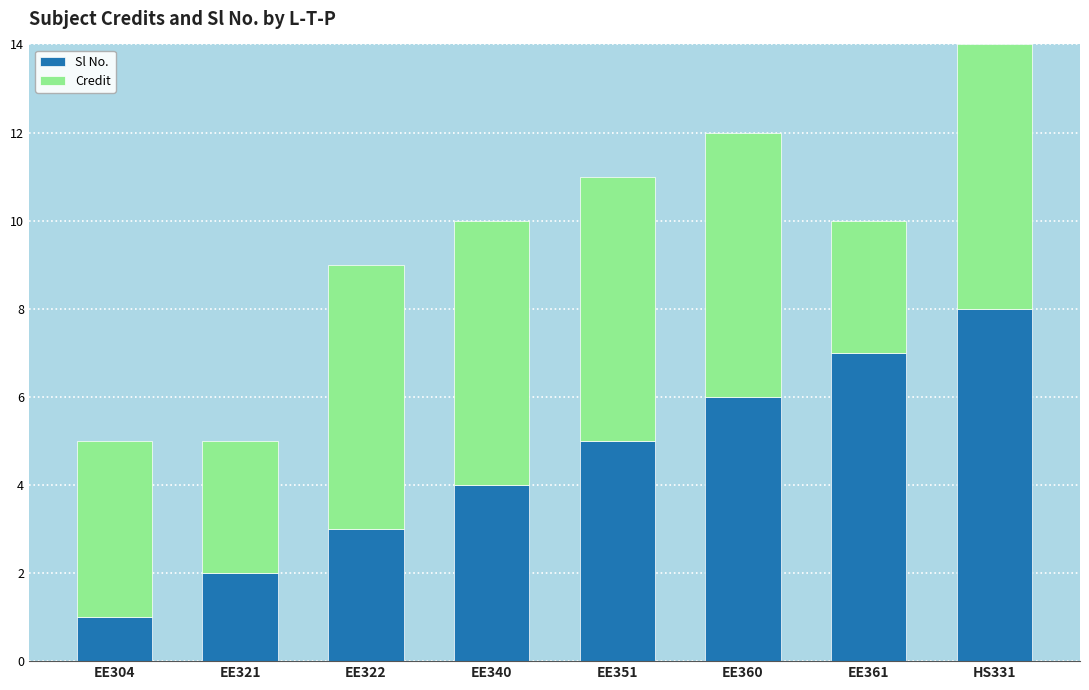

What is the difference between the second highest and second lowest values in the Sl No. series?

5